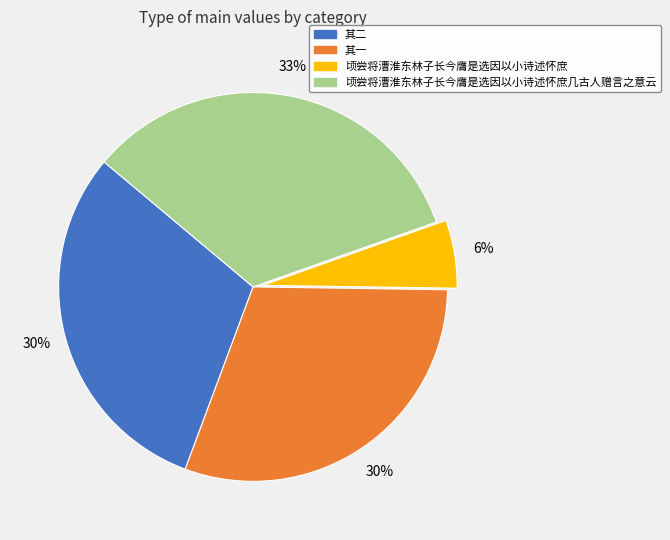

Is the sum of 其二 and 其一 greater than half?

Yes